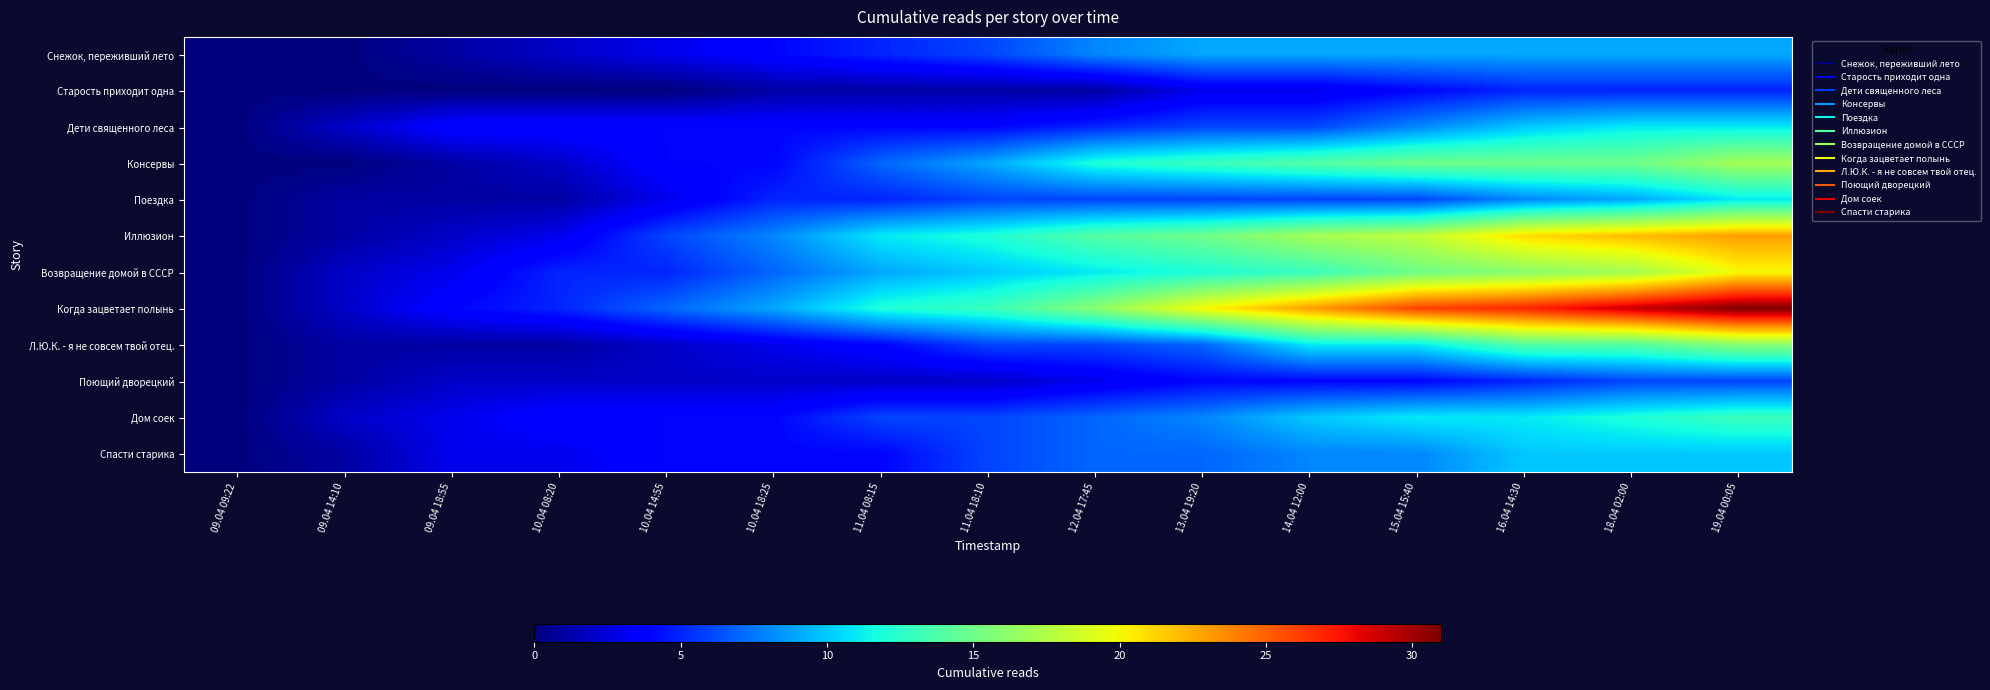

At which category is the sum across all series the highest?

19.04 00:05